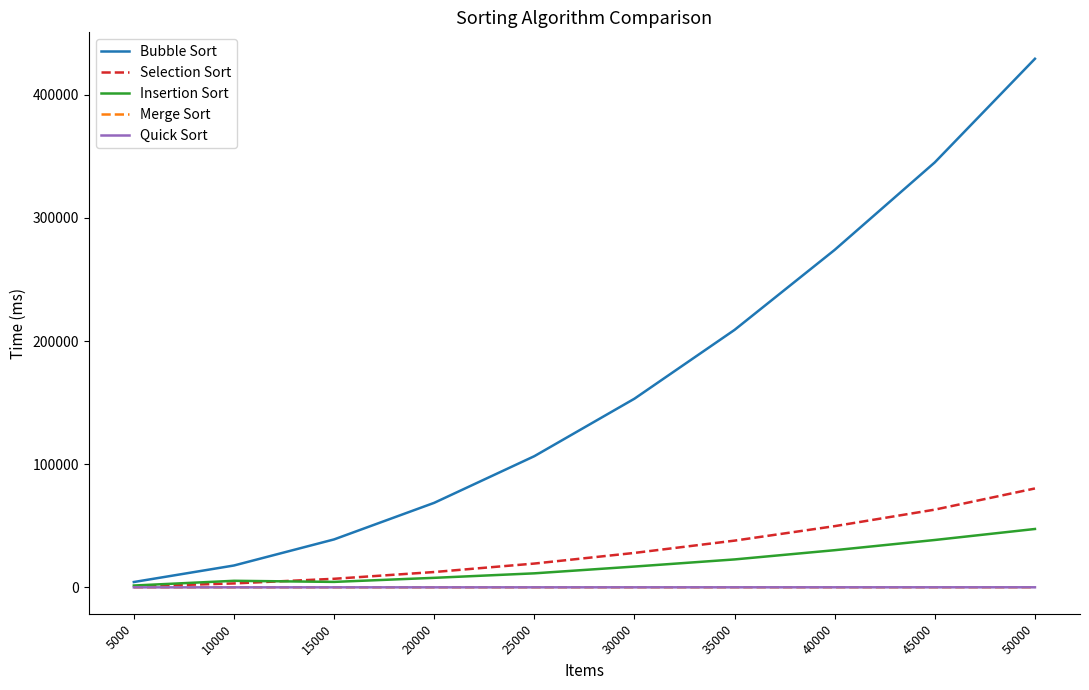

What is the spread (max minus min) of values at 45000?

344963